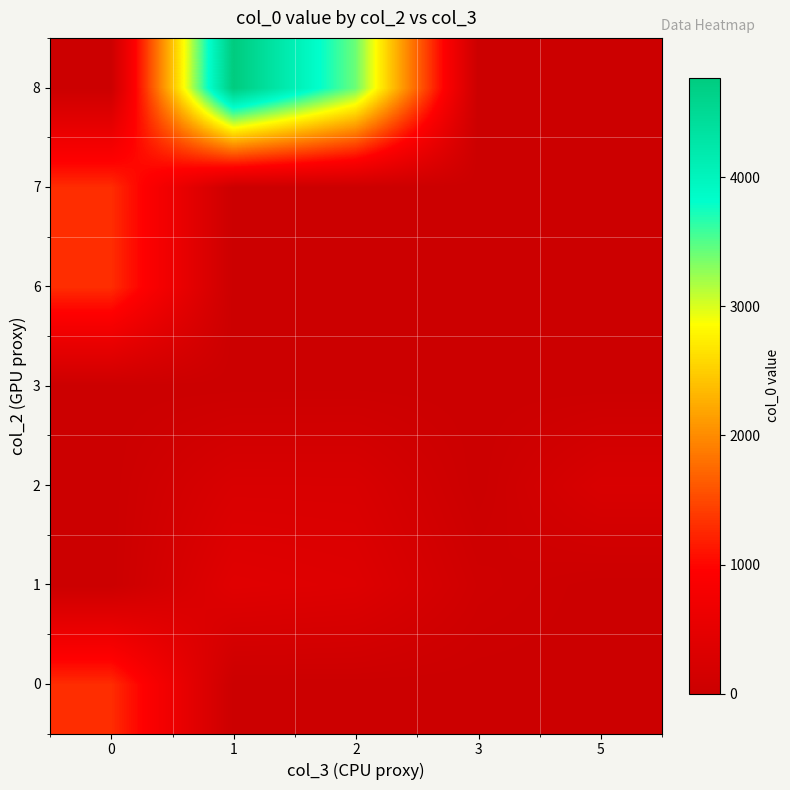

Which has a higher value, 1 or 2?

1